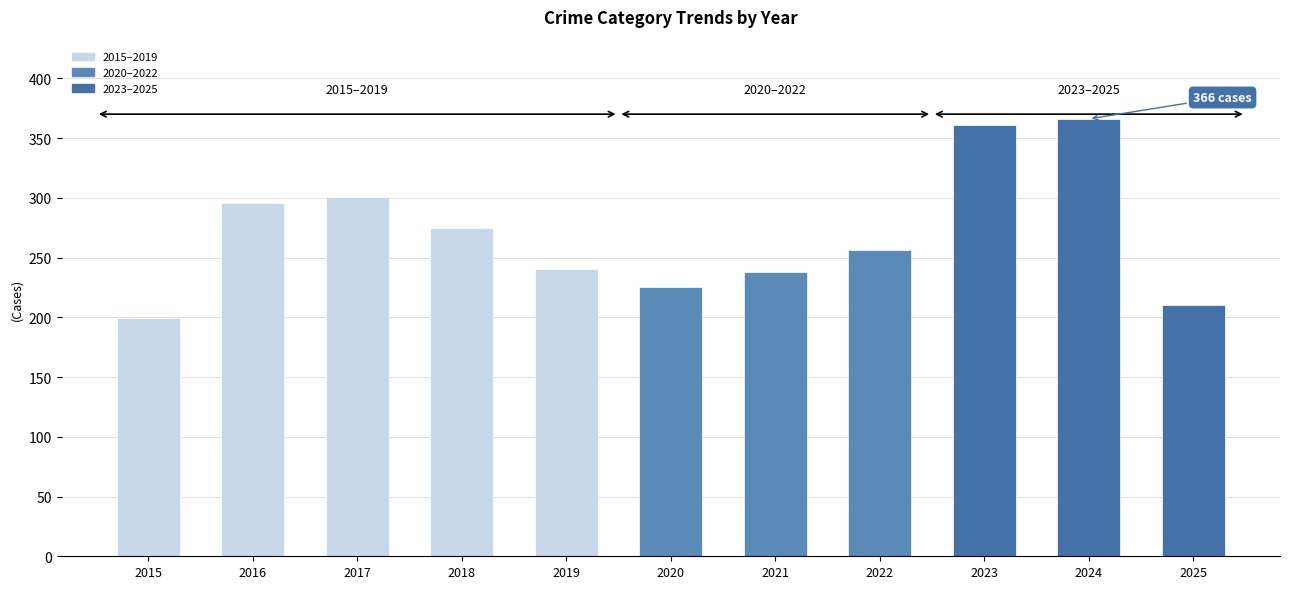

Reading right to left, list all the values displayed in this chart.

210	366	361	256	238	225	240	275	301	296	199